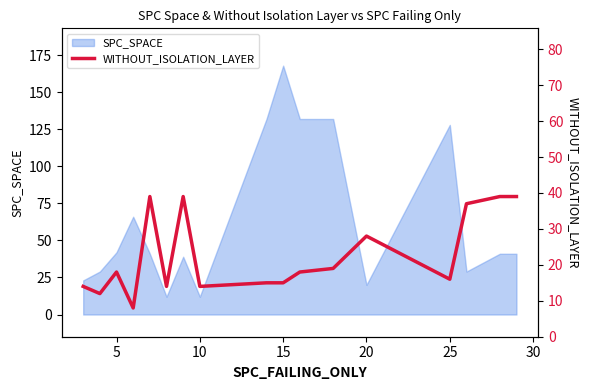

What is the minimum value for SPC_SPACE?

12